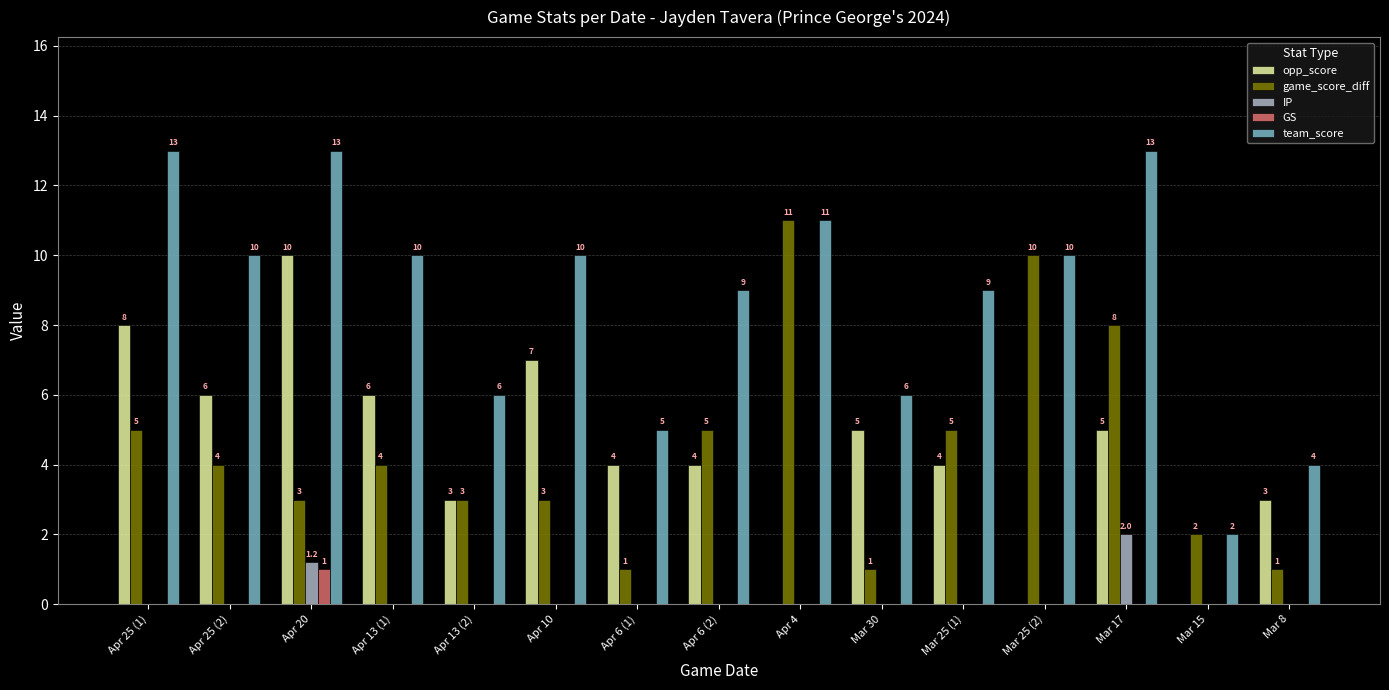

What is the sum of all opp_score values?

65.0